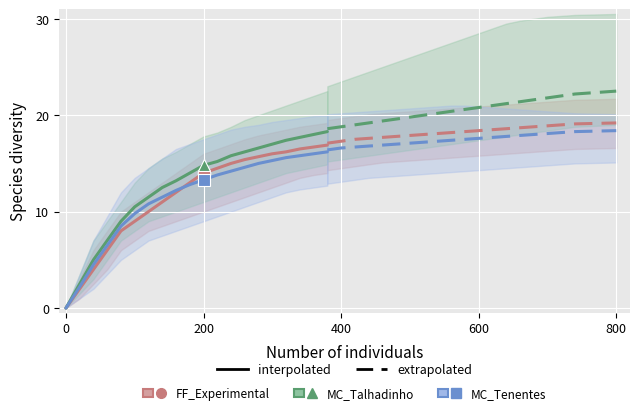

Count the number of categories in the chart.

20